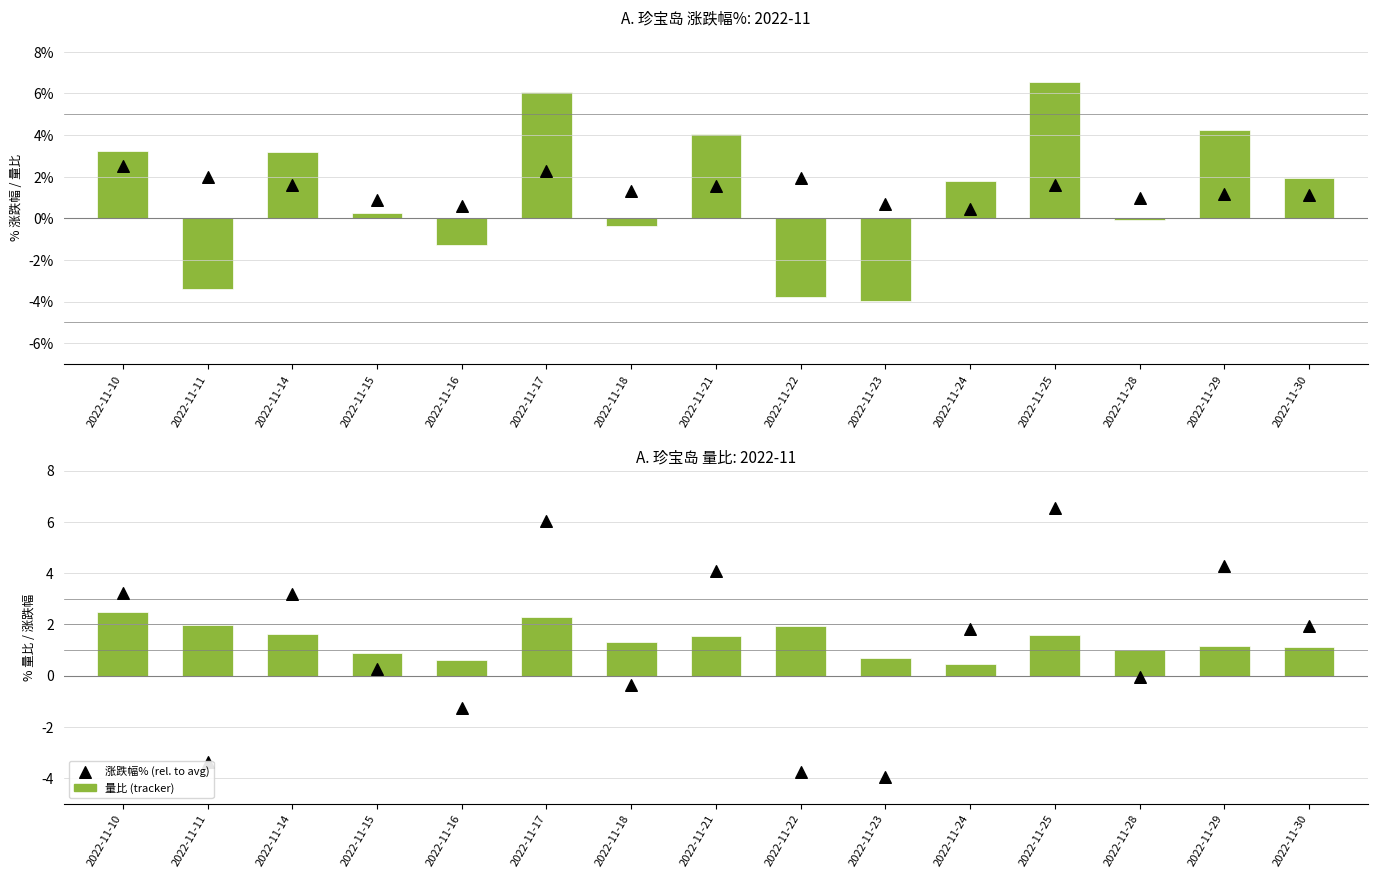

Which series has the widest spread of Y values?

涨跌幅%